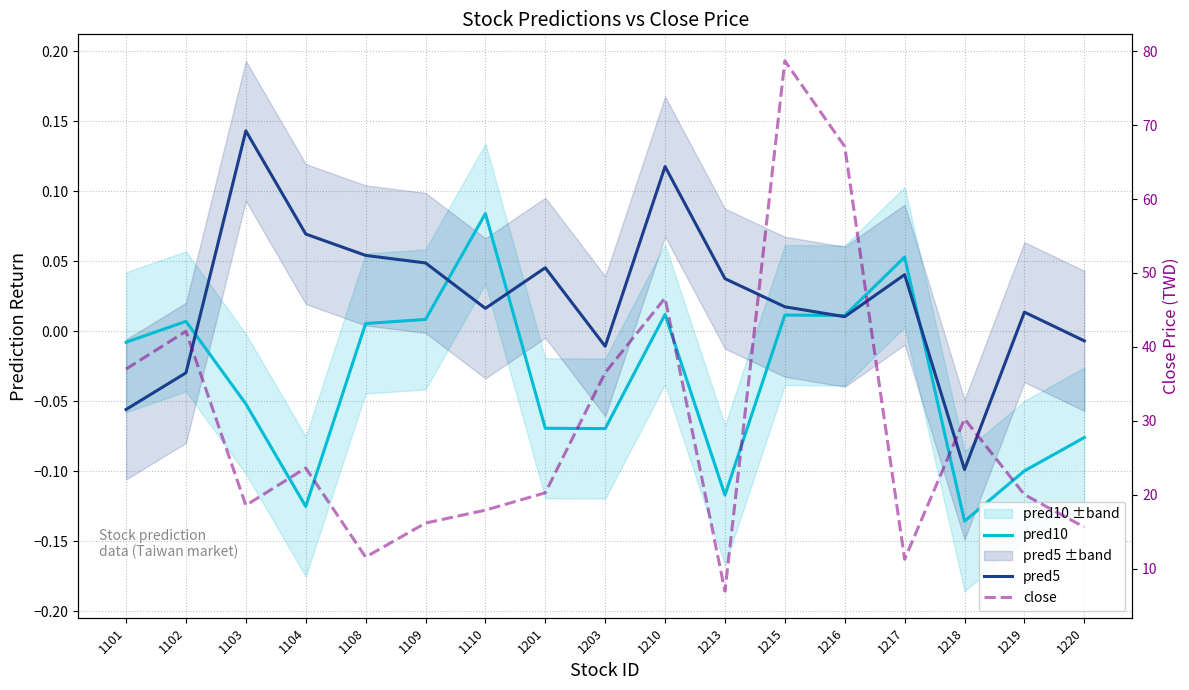

At 1104, list the series in order from largest to smallest.

close, pred5, pred10